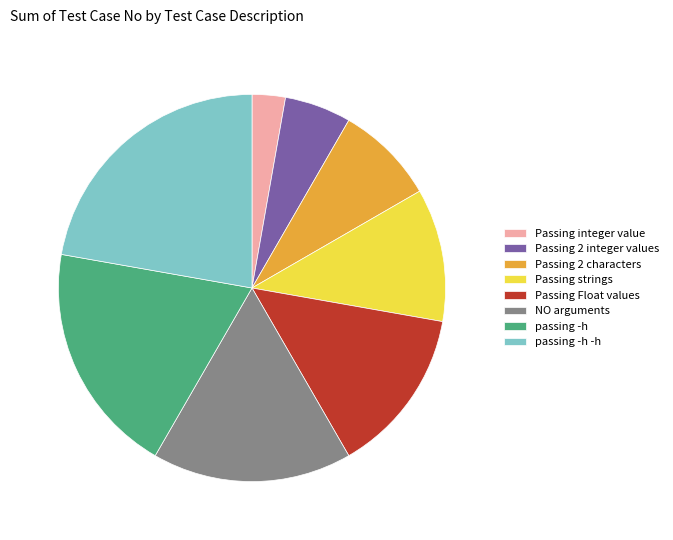

How many segments does this pie chart have?

8